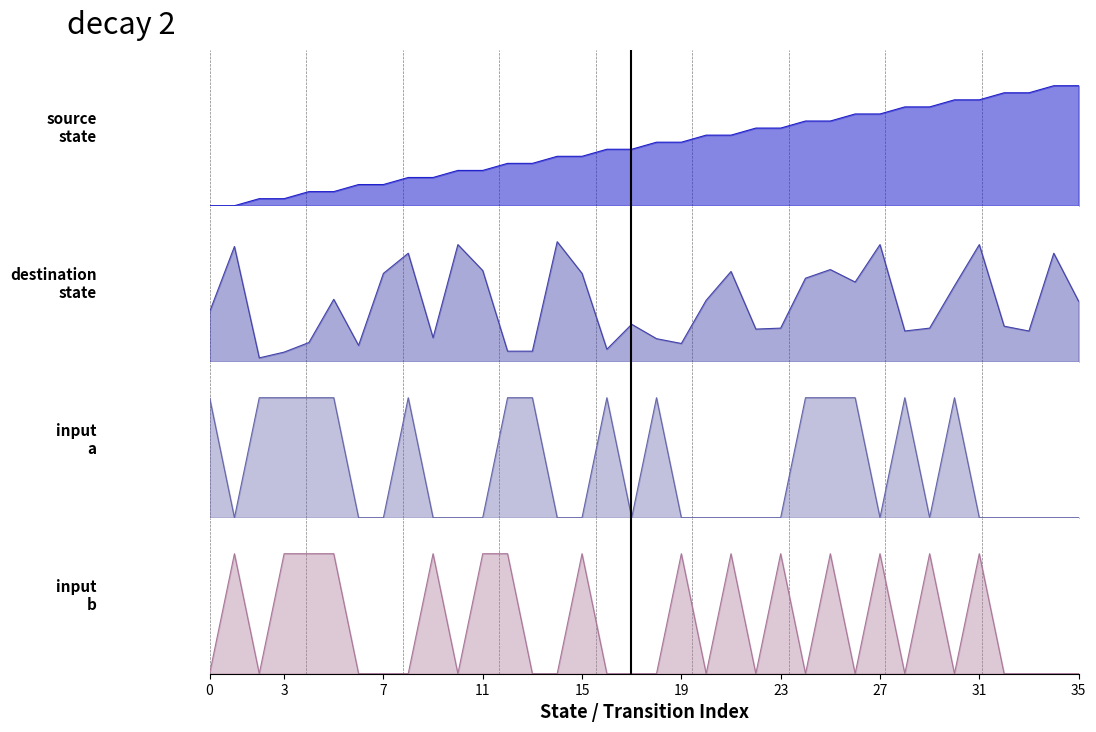

What is the spread (max minus min) of values at 15?

0.3